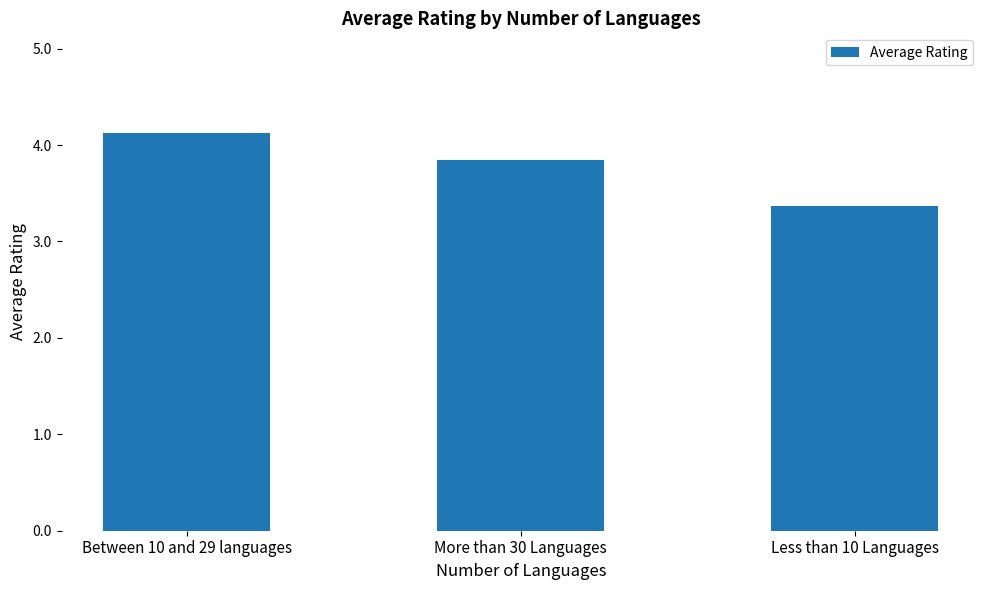

Are the bars grouped side by side (vs. stacked)?

No